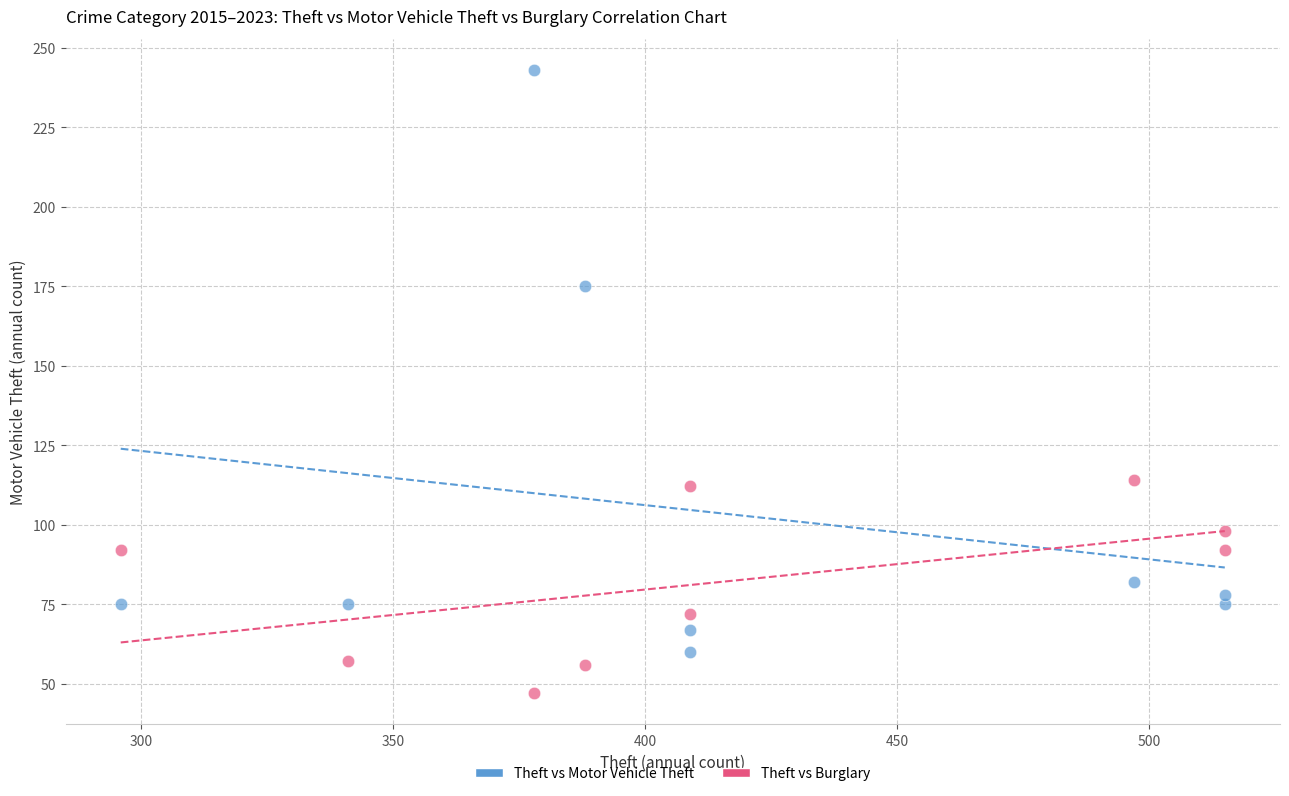

Which series reaches the minimum Y coordinate?

Theft vs Burglary